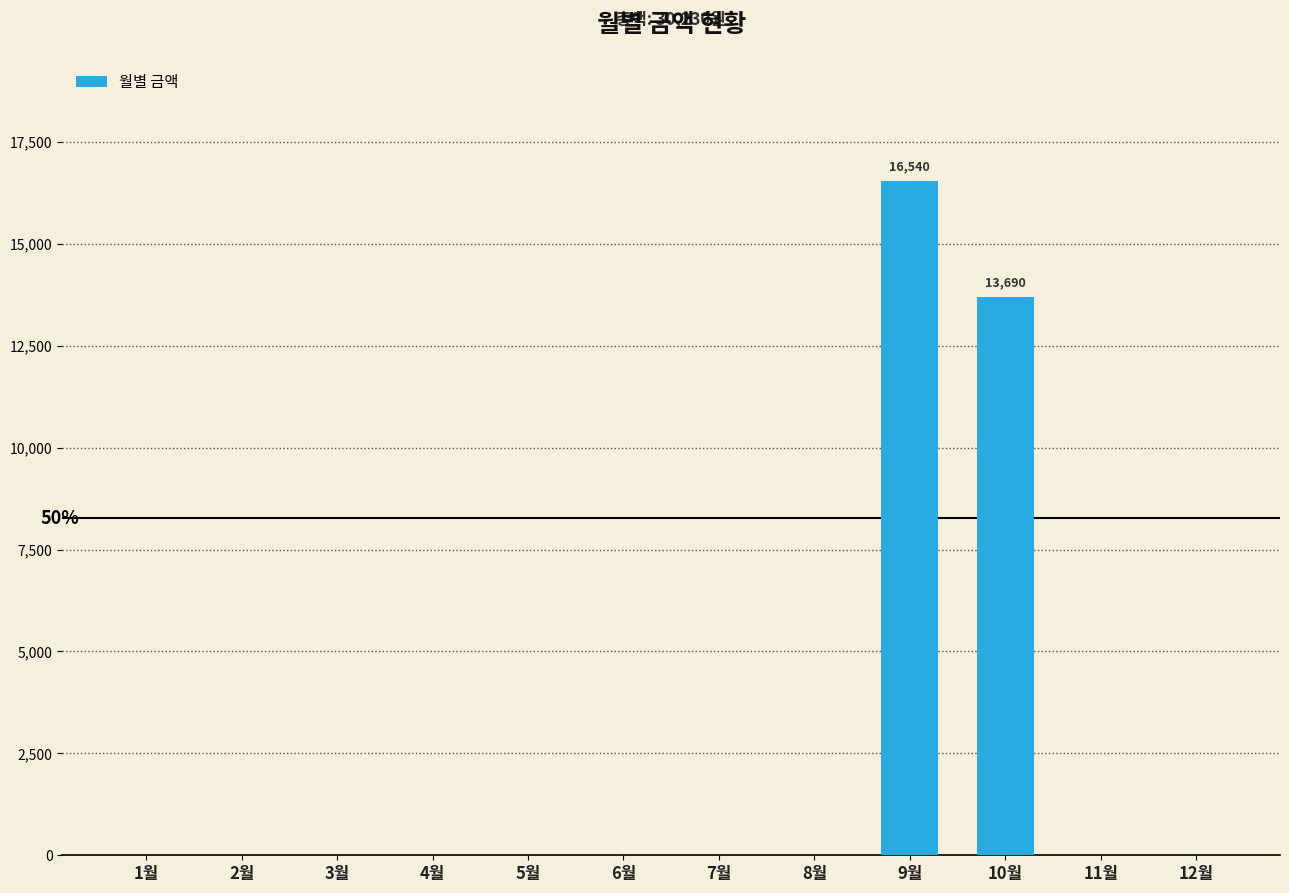

What is the greatest value displayed?

16540